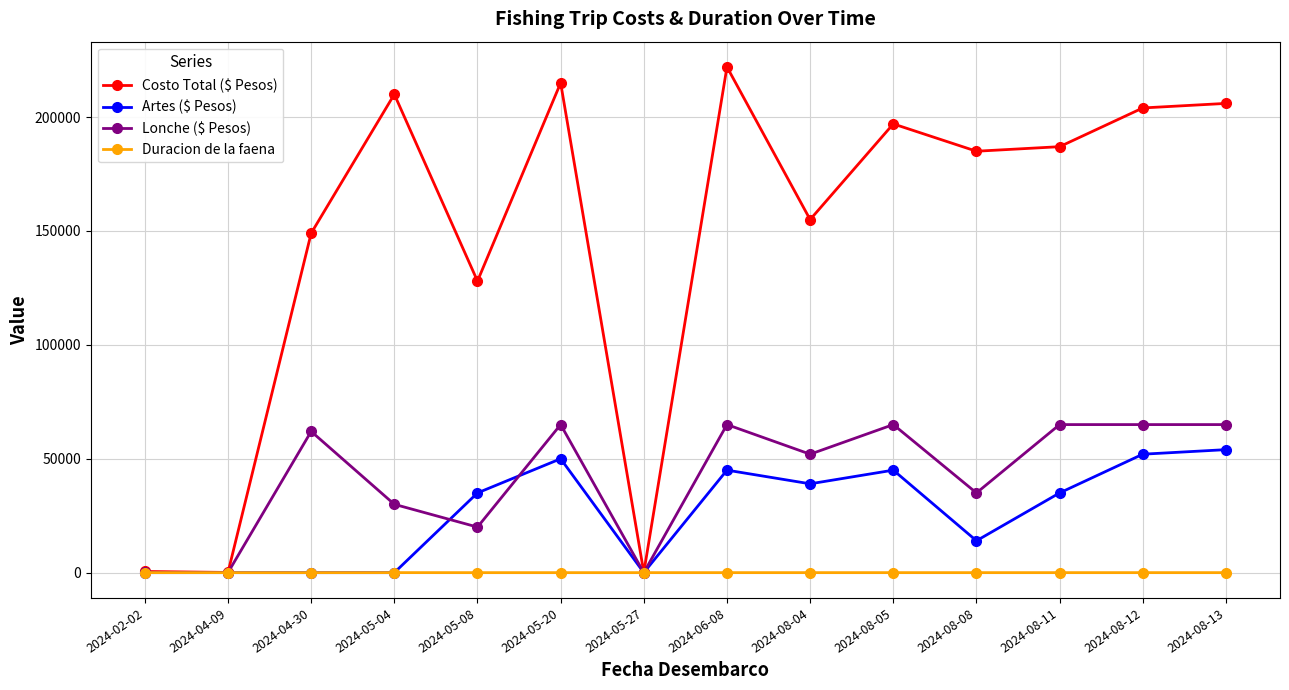

True or false: Lonche ($ Pesos) has a value of 62000.0 at 2024-04-30.

True